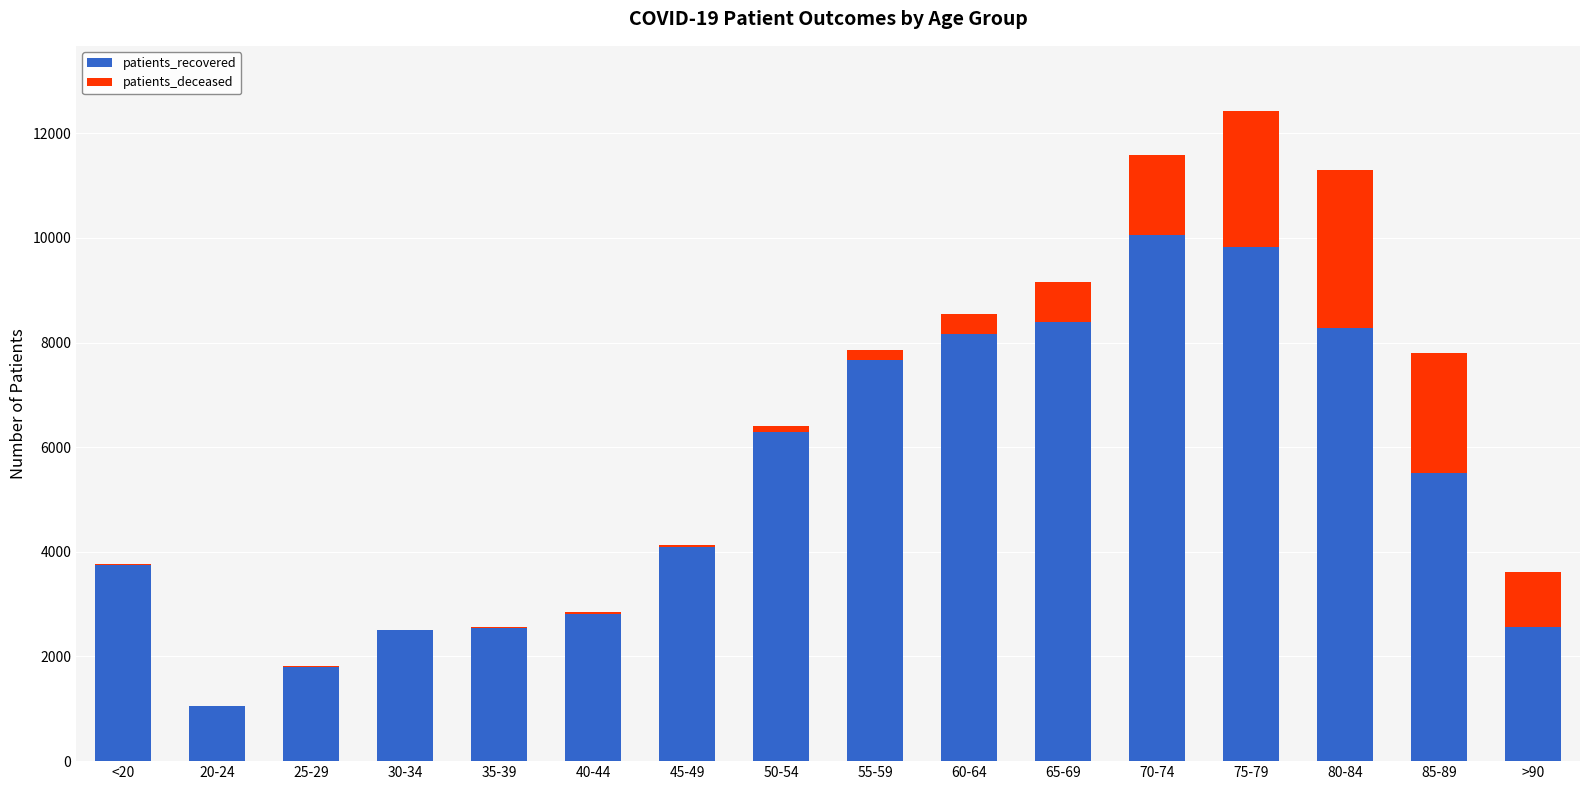

What are all the series names shown in the legend?

patients_recovered, patients_deceased